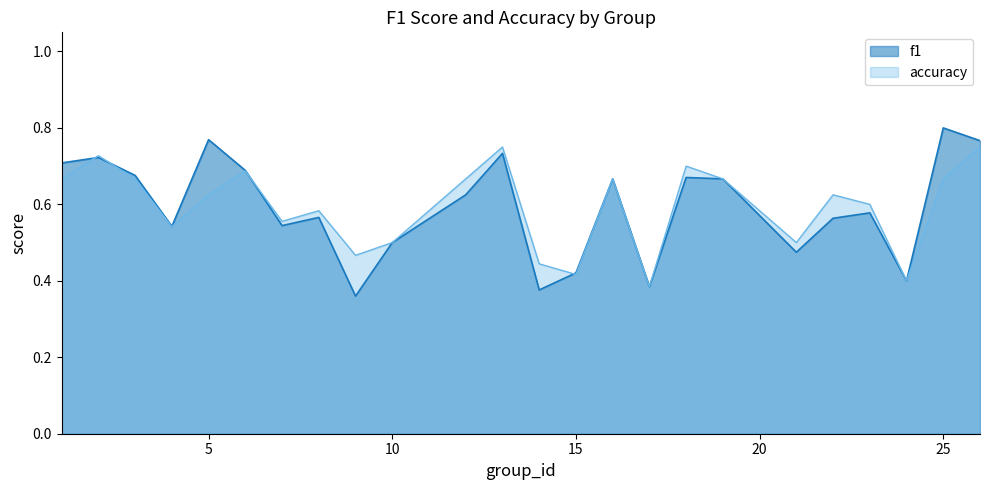

What is the minimum value for accuracy?

0.4